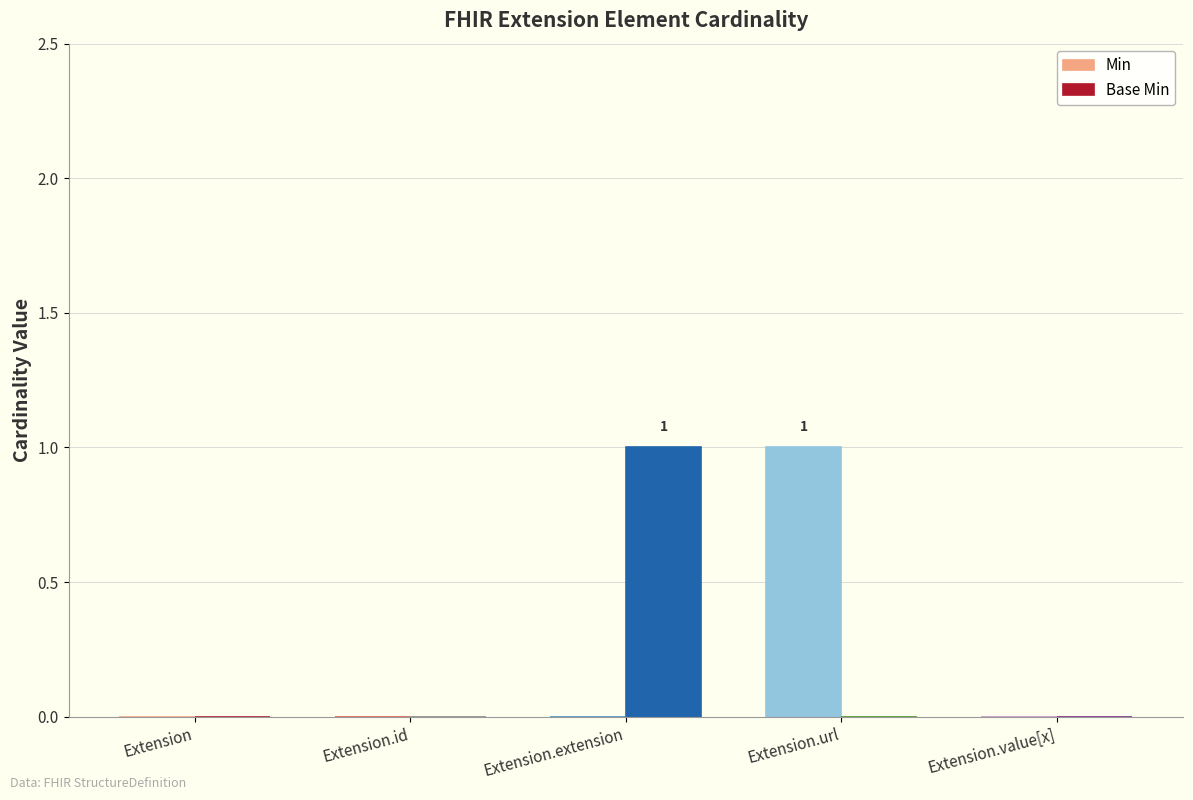

Is the value of Min at Extension.id greater than the value of Base Min at Extension.extension?

No